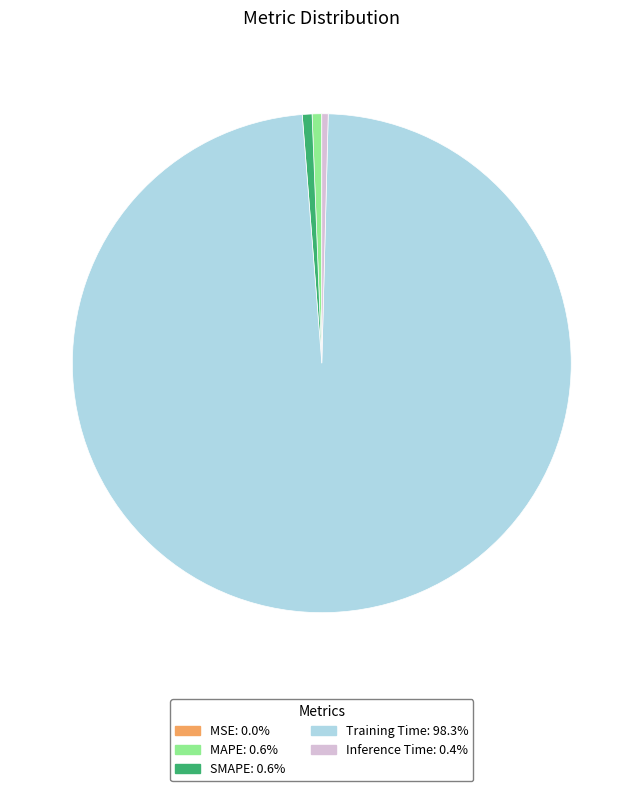

Which slice is the largest?

Training Time